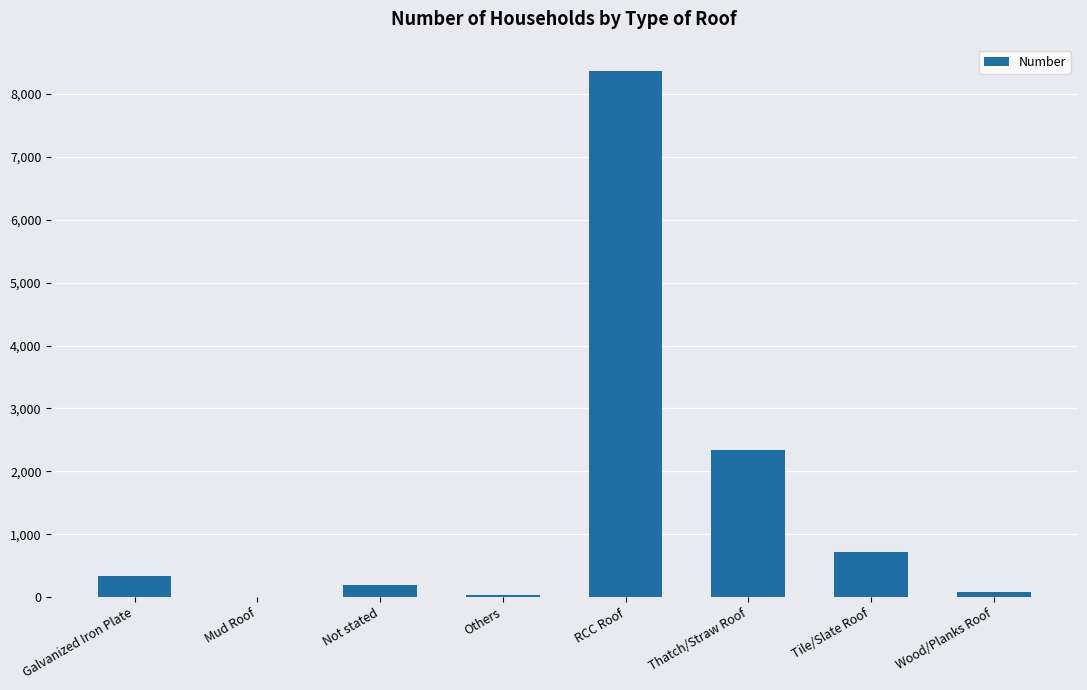

What is the sum of the values at Mud Roof and Thatch/Straw Roof?

2348